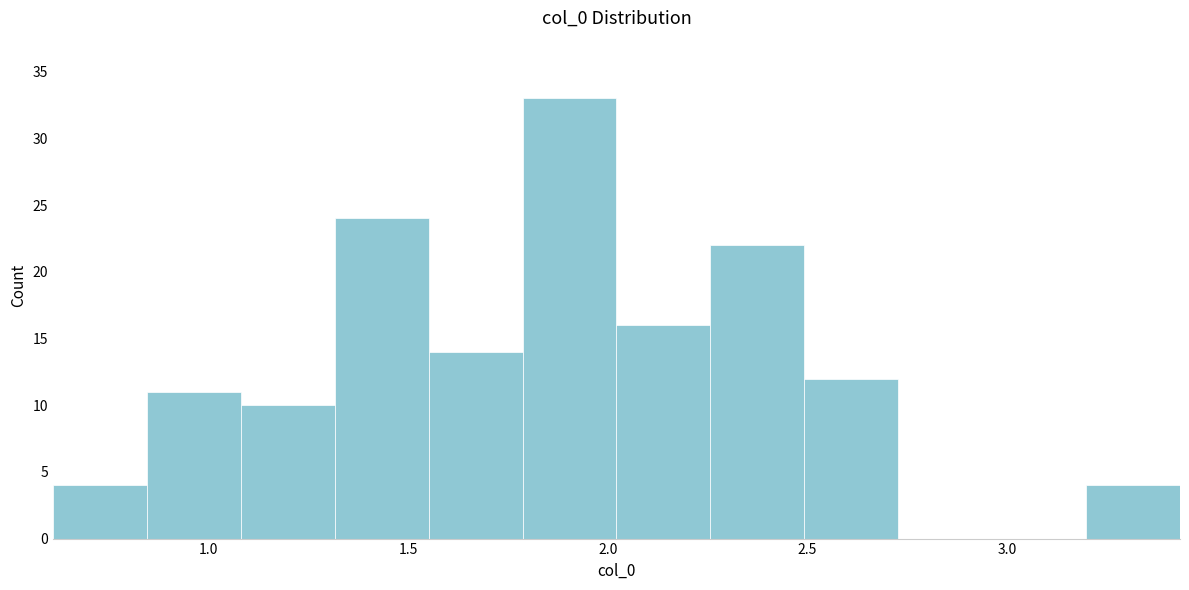

Over which range of the x-axis is the bar tallest?

1.80 to 2.00